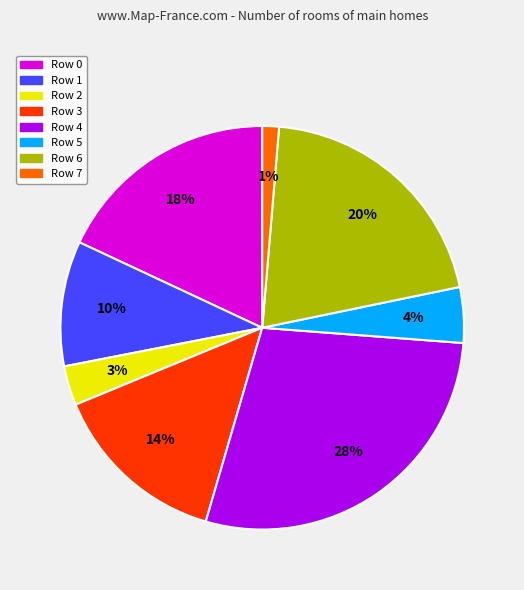

Count the number of slices in the pie.

8